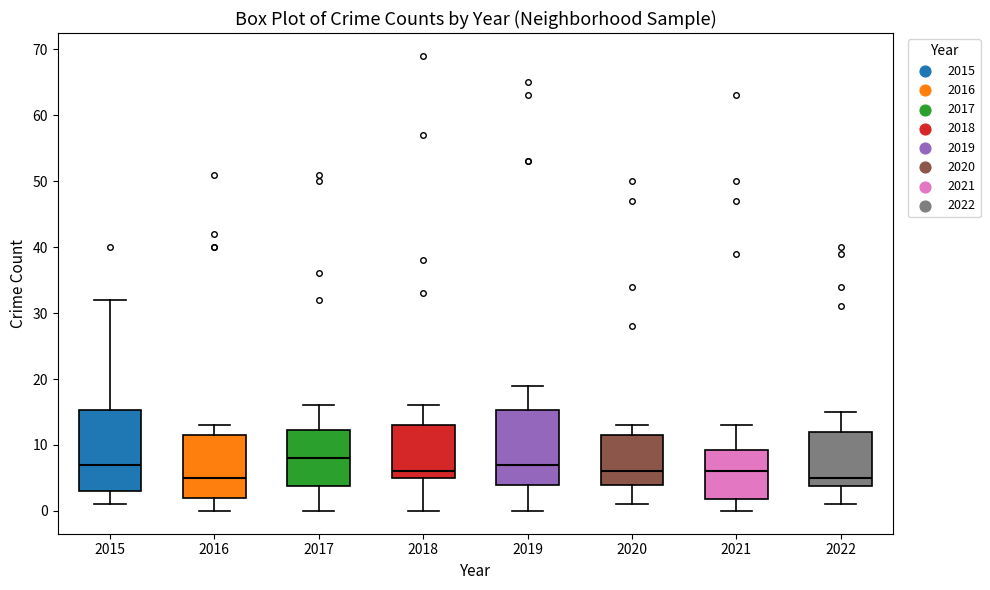

Reading left to right, read every box against the y-axis: the position of its median line, the range the box covers, and the ends of its whiskers. The values are not printed on the chart, so give them approximately, as read against the axis.

2015: median 7, box 3 to 15, whiskers 1 to 32
2016: median 5, box 2 to 12, whiskers 0 to 13
2017: median 8, box 4 to 12, whiskers 0 to 16
2018: median 6, box 5 to 13, whiskers 0 to 16
2019: median 7, box 4 to 15, whiskers 0 to 19
2020: median 6, box 4 to 12, whiskers 1 to 13
2021: median 6, box 2 to 9, whiskers 0 to 13
2022: median 5, box 4 to 12, whiskers 1 to 15